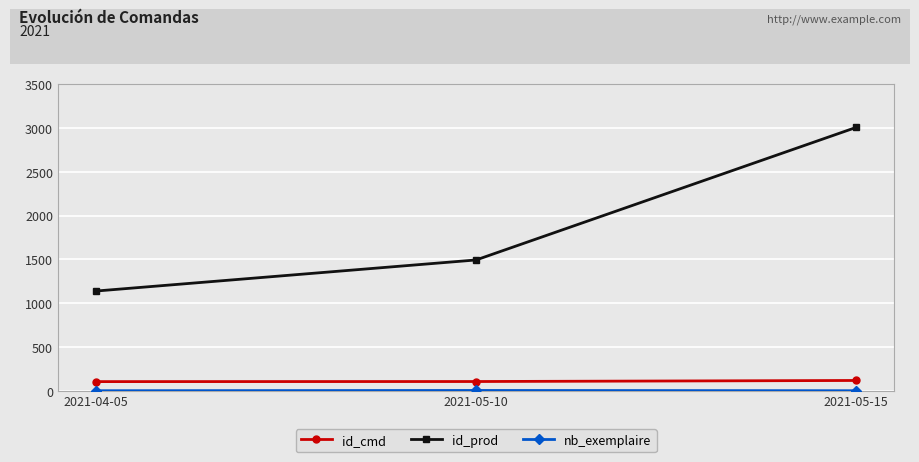

Which series has the largest total across all categories?

id_prod